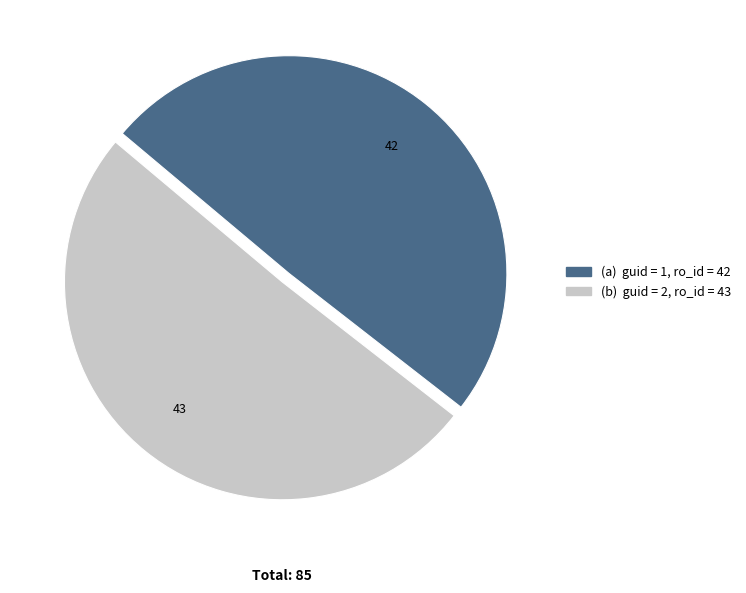

Does any single category account for the majority?

Yes